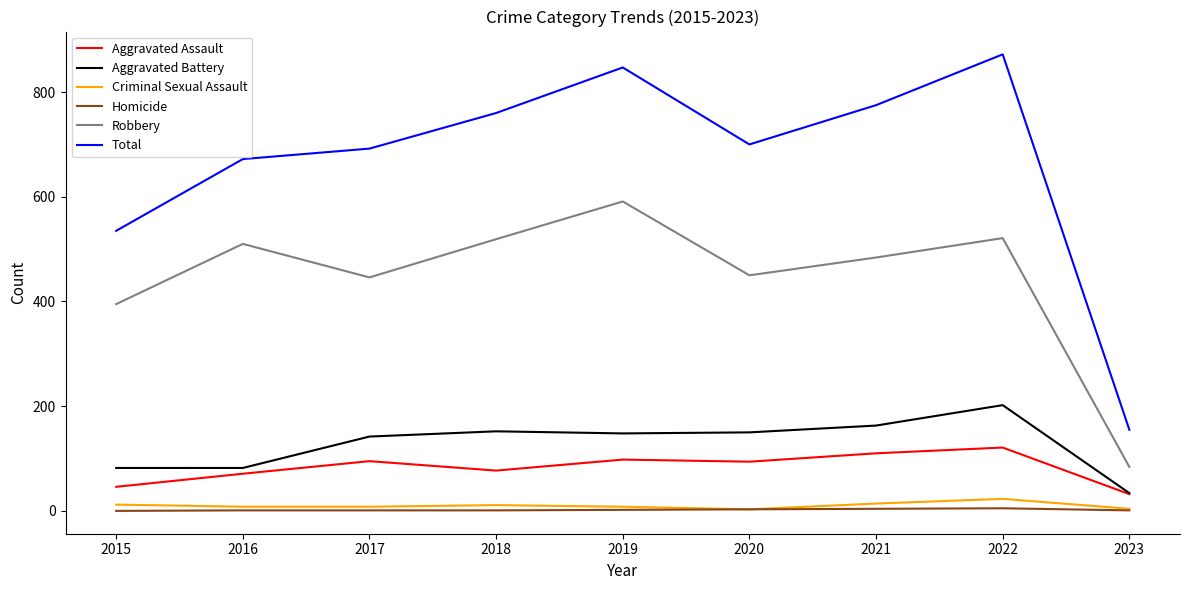

How many distinct data groups are displayed?

6